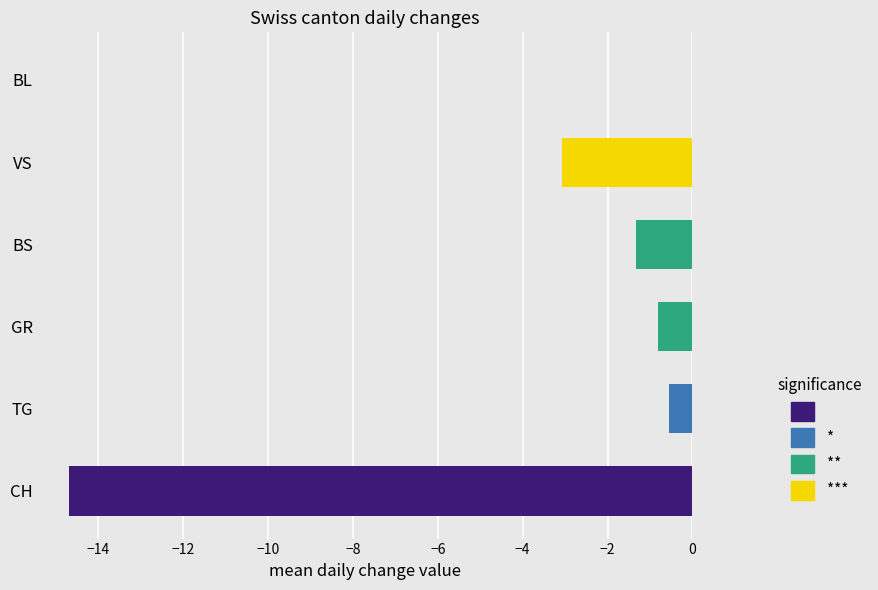

Which series has the largest total across all categories?

BL